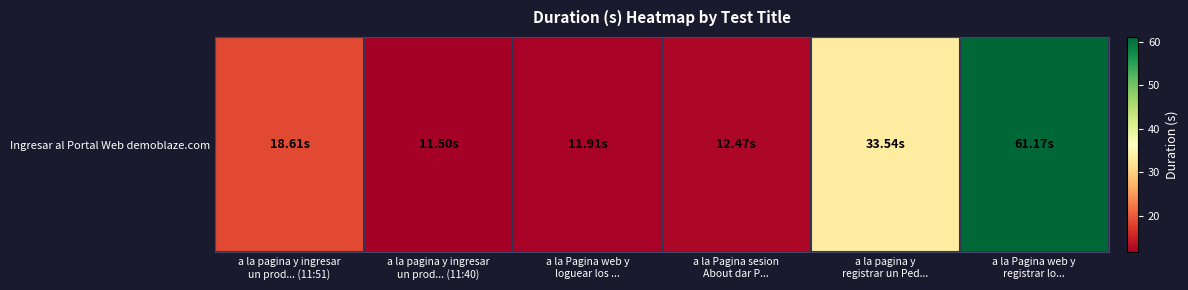

What is the sum of the values at a la Pagina web y
registrar lo... and a la Pagina web y
loguear los ...?

73.1